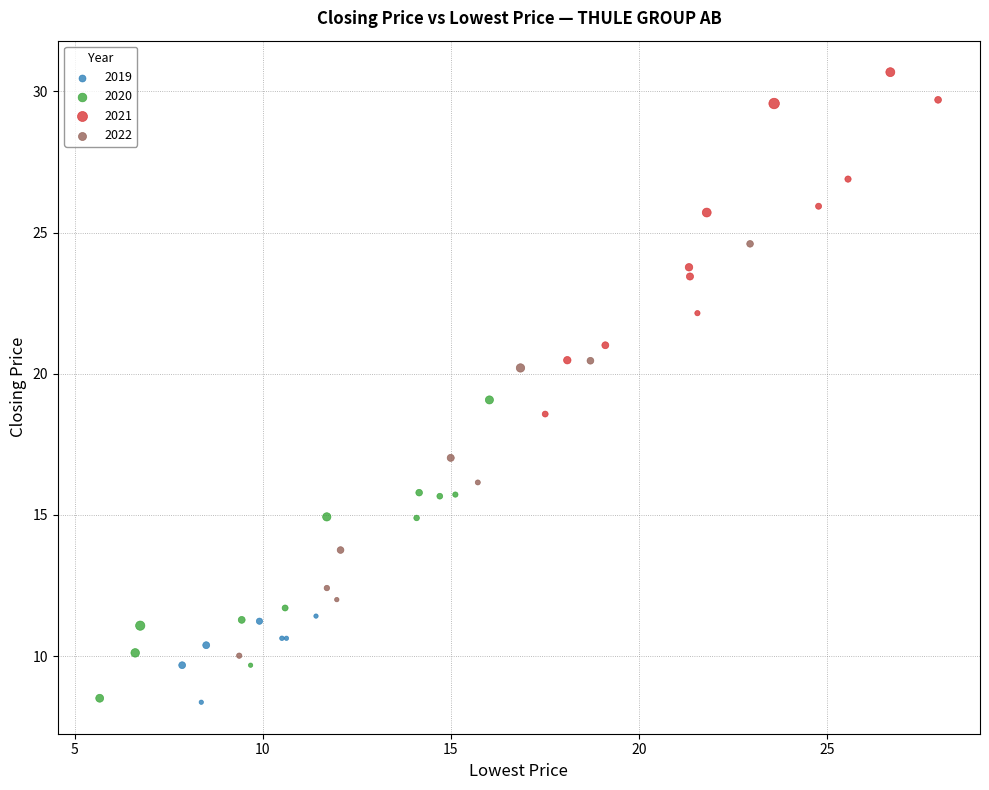

What are all the series names shown in the legend?

2019, 2020, 2021, 2022